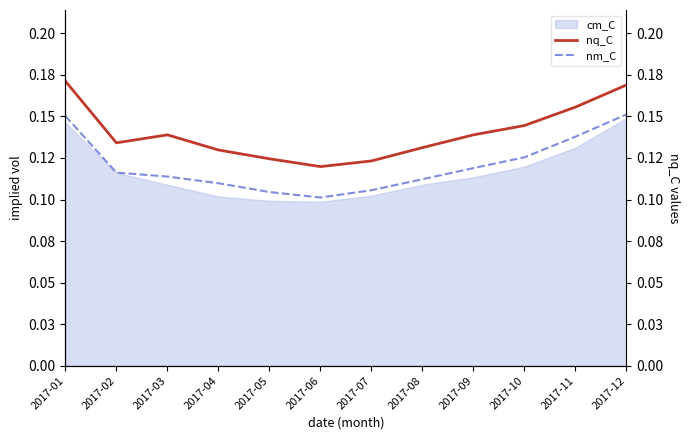

Is it true that nm_C equals 0.1 at 2017-03?

True